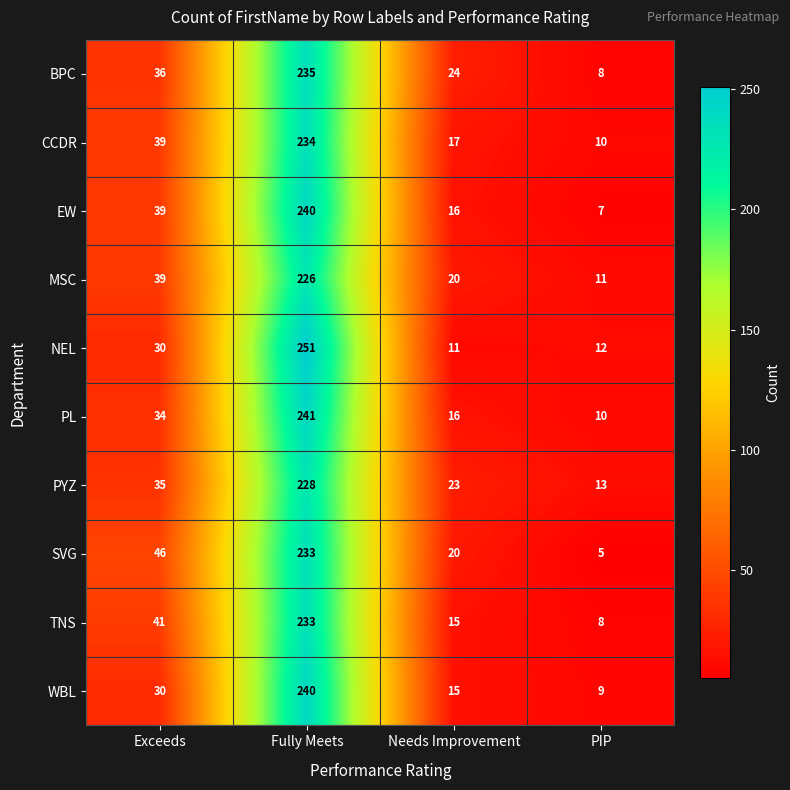

What is the lowest value of the TNS series?

8